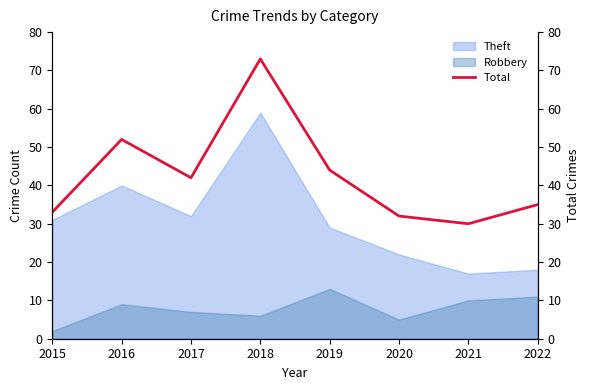

What is the difference between the values at 2019 and 2021?

14